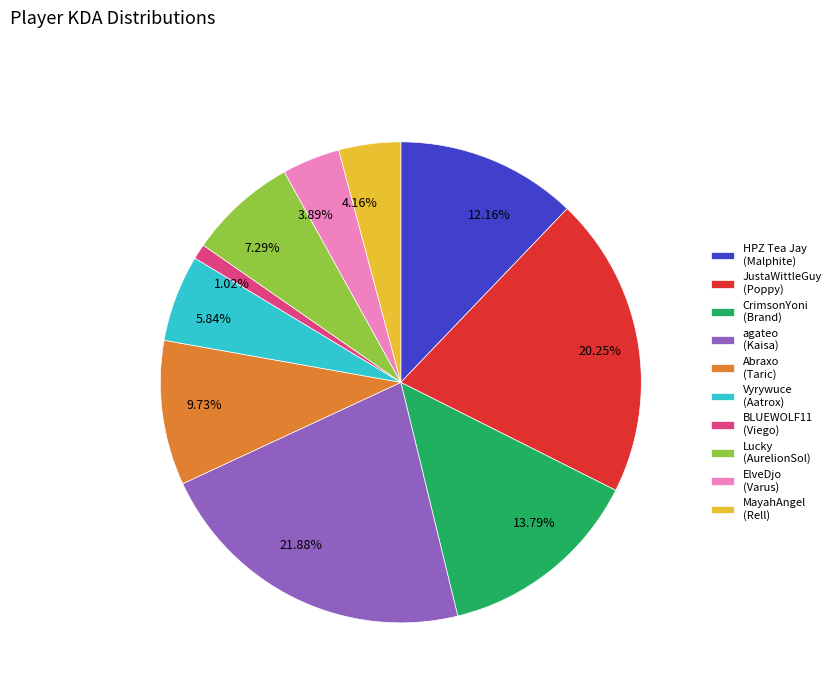

How many segments does this pie chart have?

10